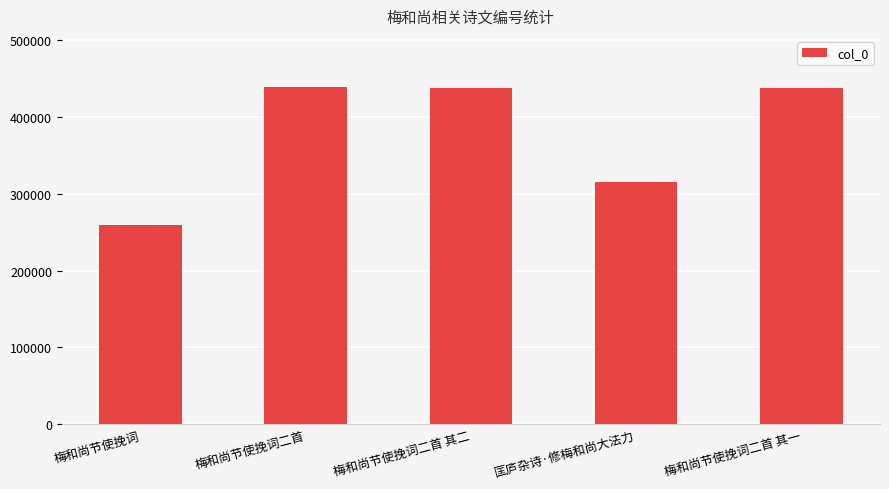

What is the sum of the values at 梅和尚节使挽词二首 其二 and 梅和尚节使挽词二首?

876757